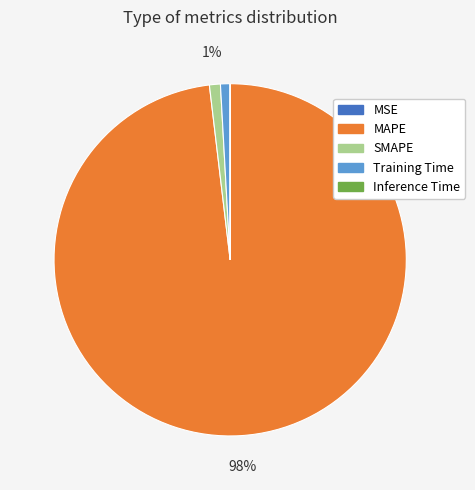

To the nearest percent, what is the combined percentage of MAPE and SMAPE?

99%